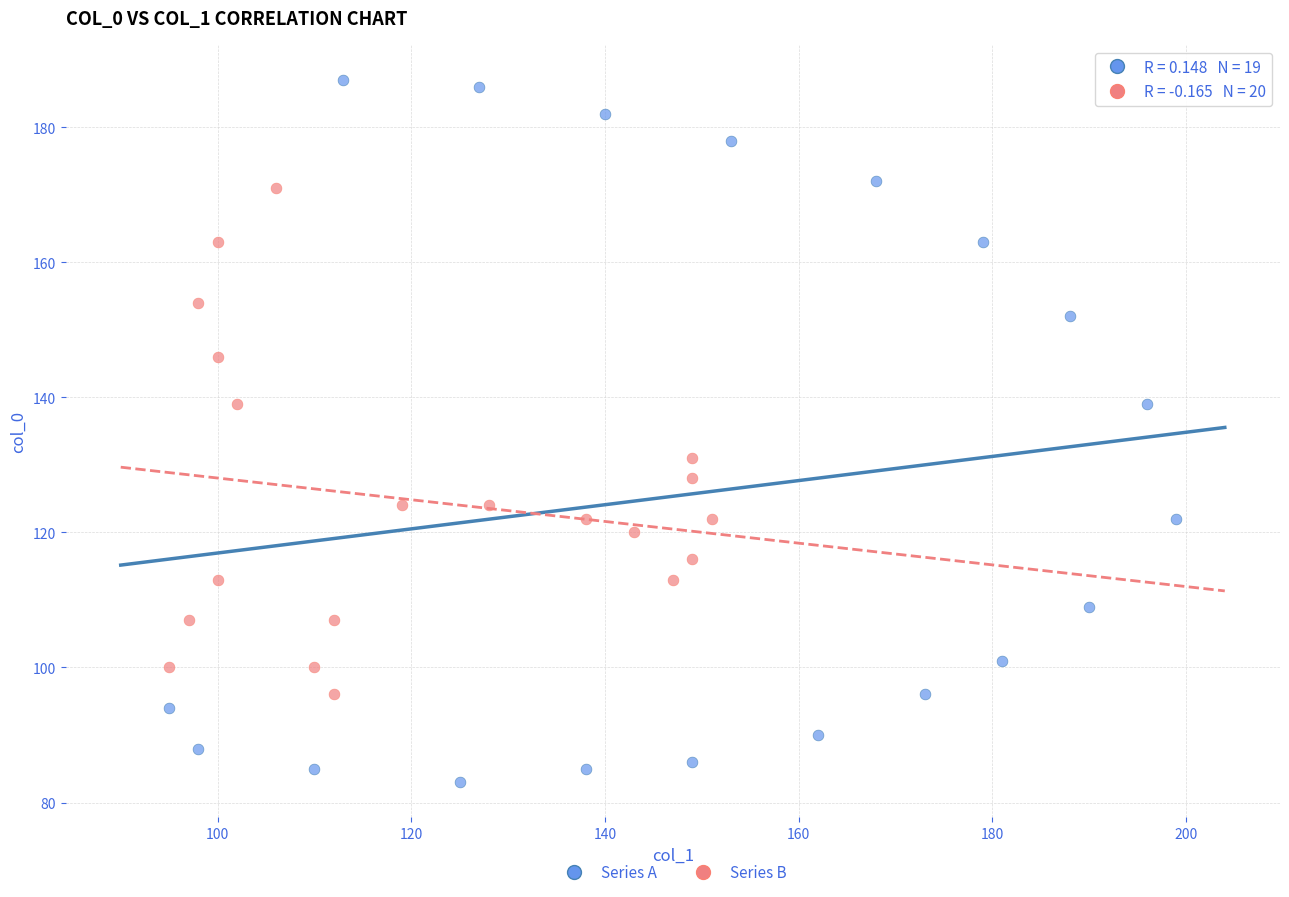

What are all the series names shown in the legend?

Series A, Series B